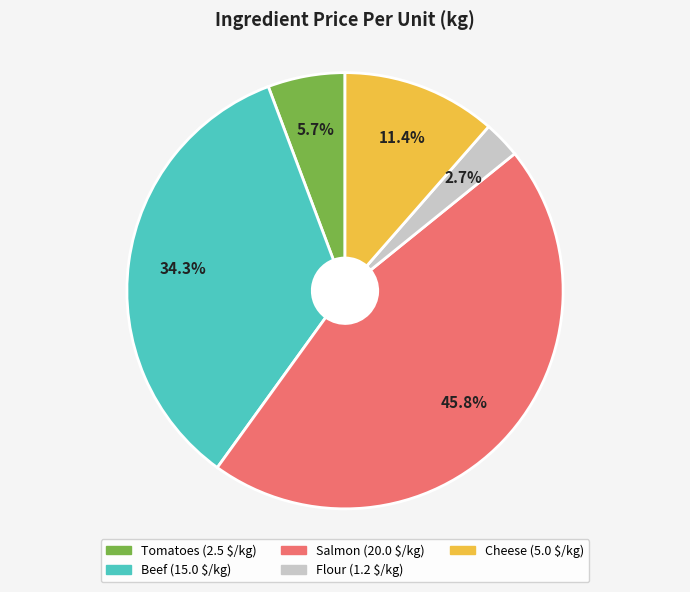

Which has a higher value, Tomatoes or Flour?

Tomatoes